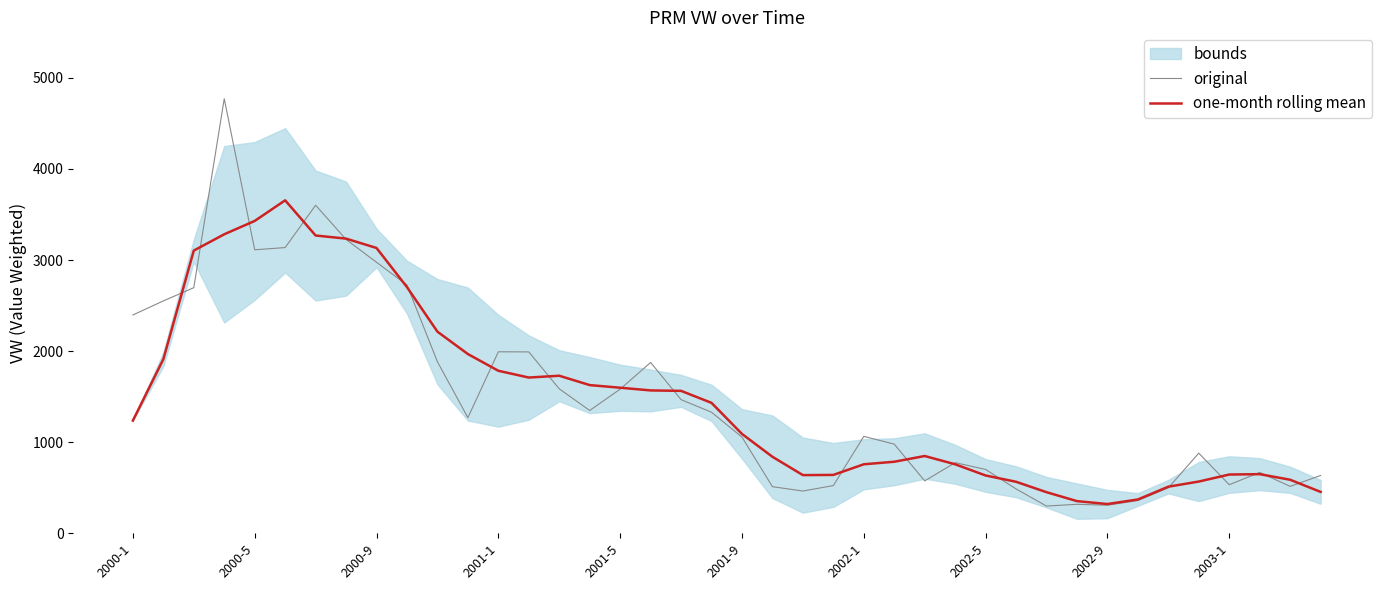

At which label is one-month rolling mean closest to 1988?

11